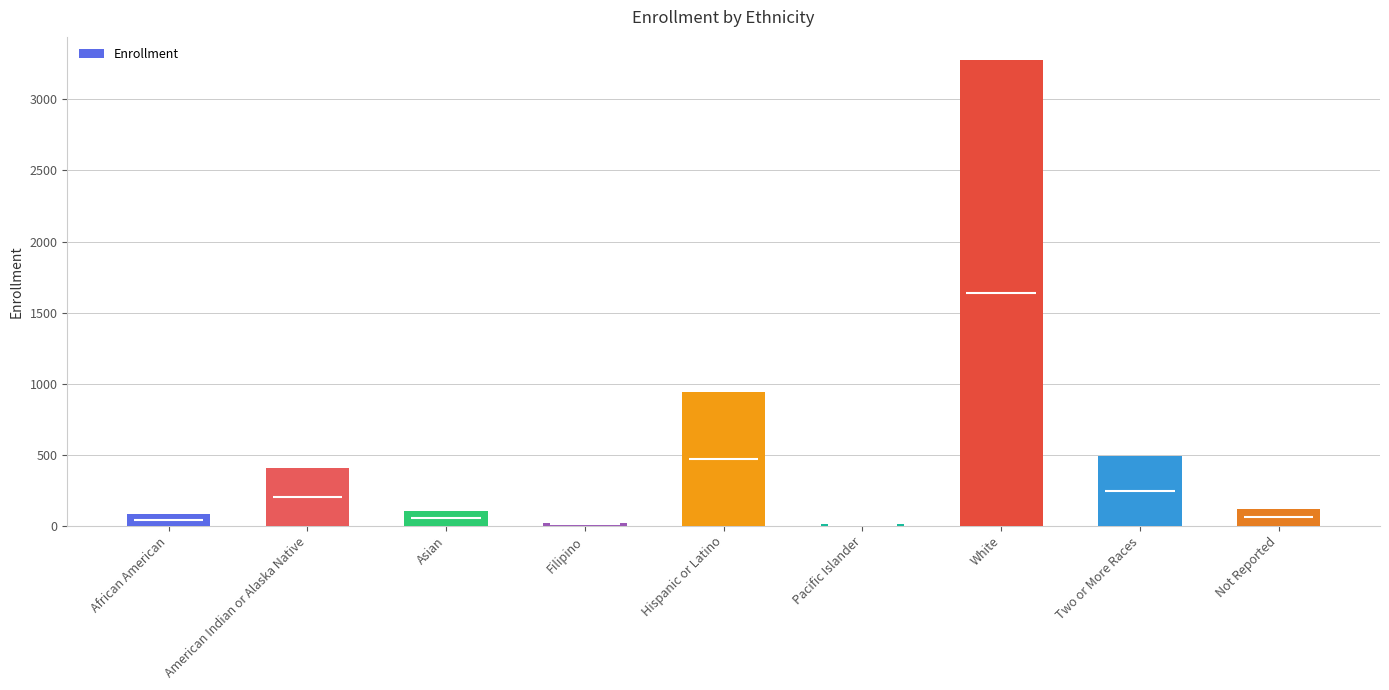

List the labels in order of value, largest first.

White, Hispanic or Latino, Two or More Races, American Indian or Alaska Native, Not Reported, Asian, African American, Filipino, Pacific Islander